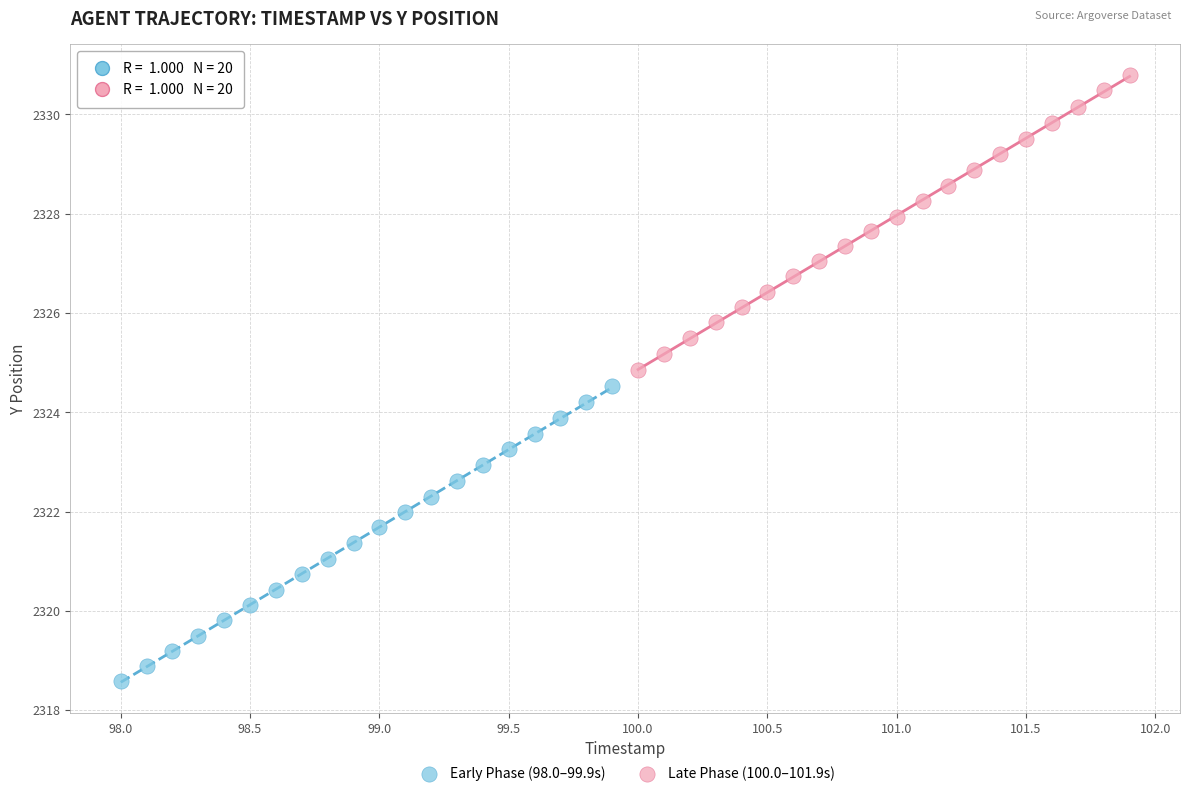

Which series contains the lowest Y value?

Early Phase (98.0–99.9s)